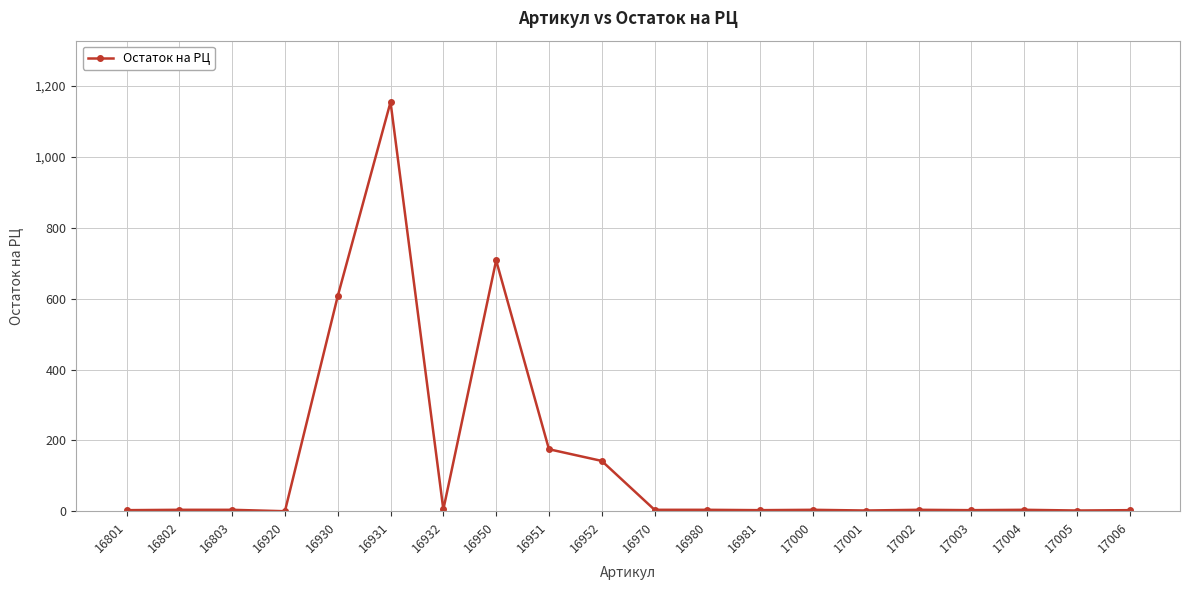

The chart shows a value of 4 at 16980. True or false?

True